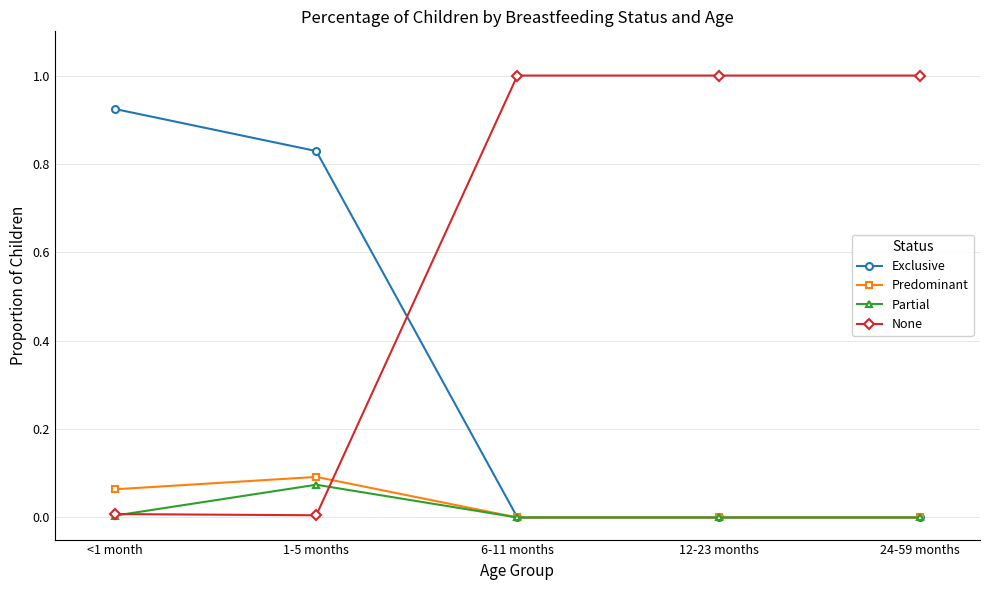

What are all the series names shown in the legend?

Exclusive, Predominant, Partial, None